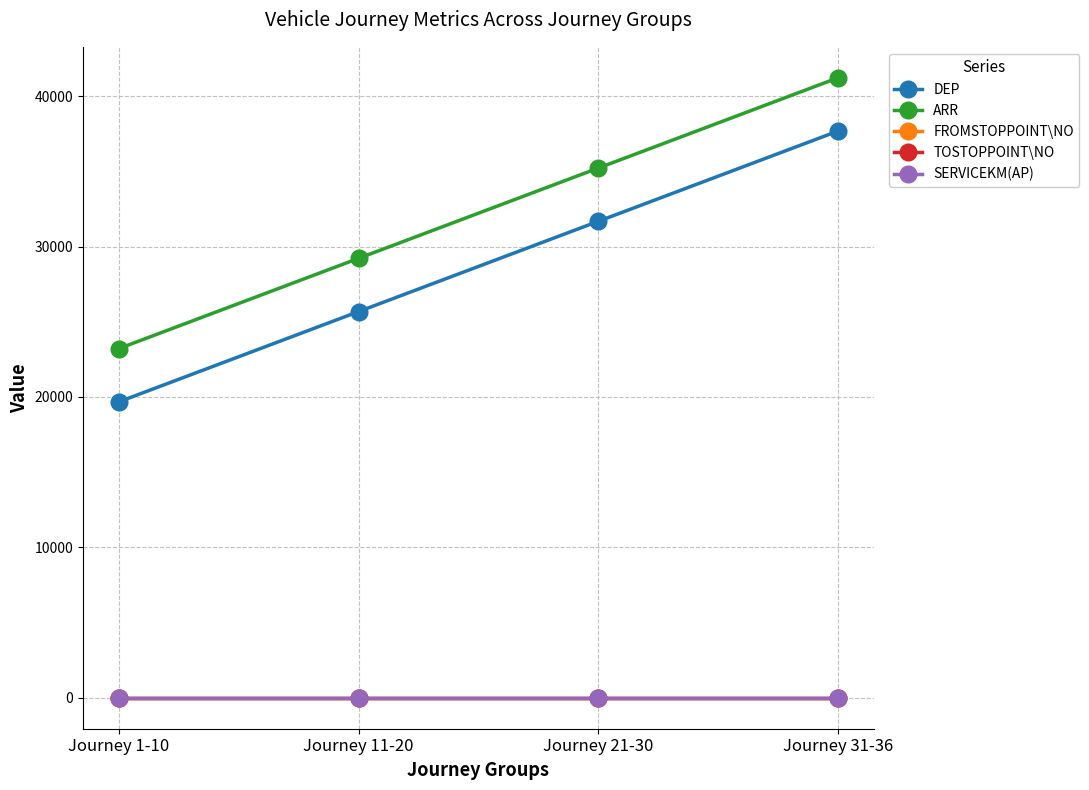

Is this an area chart (filled region under the line)?

No